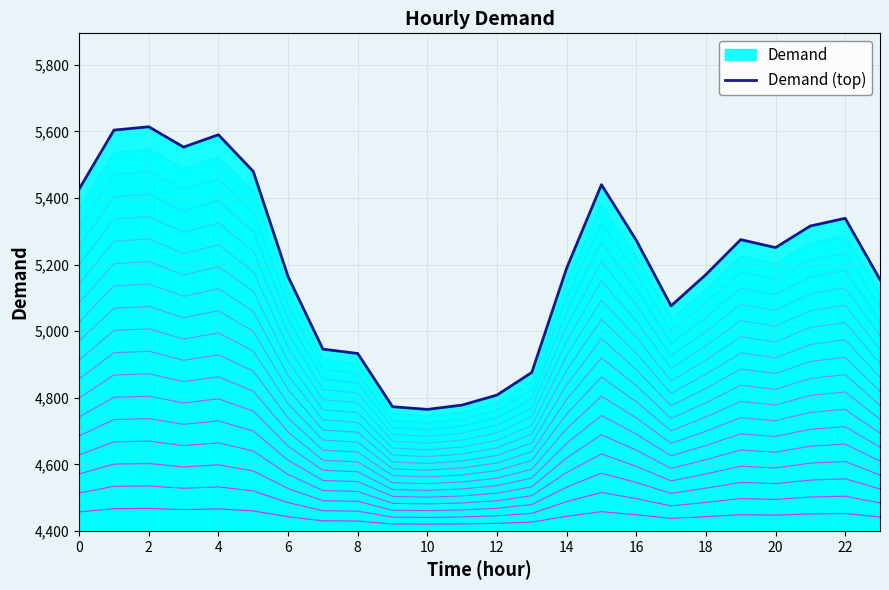

True or false: the data shows 5440 at 15.

True